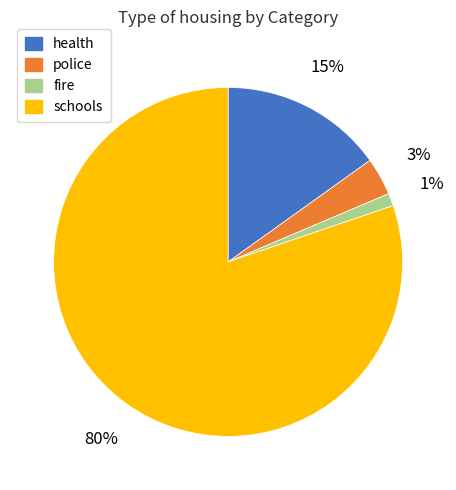

Which category has the smallest portion of the pie?

fire